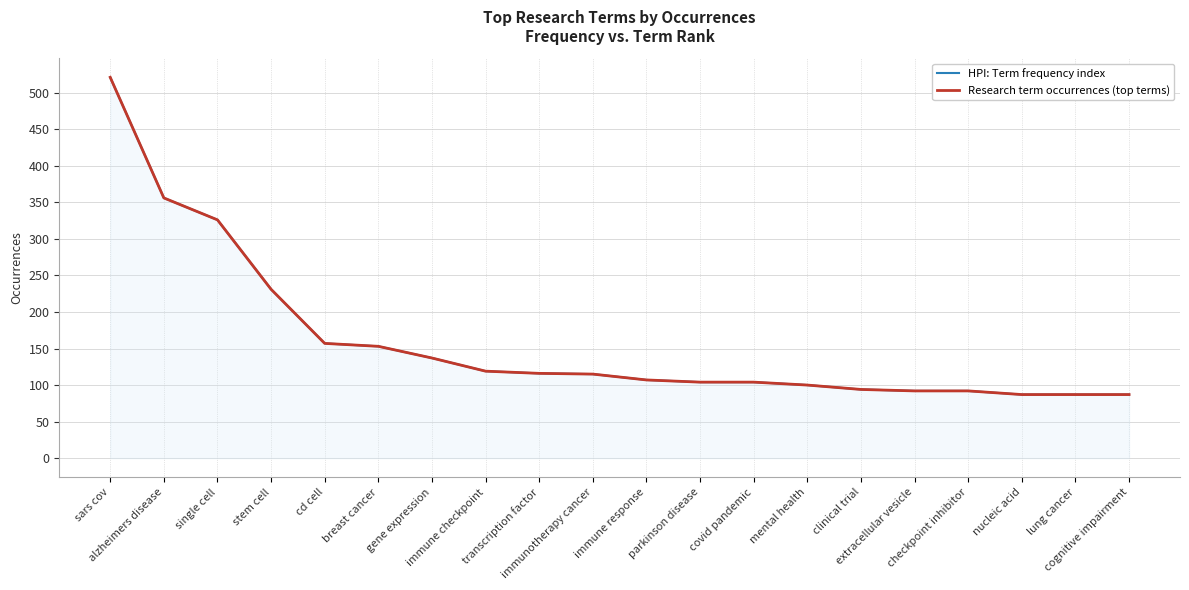

Which series has the largest total across all categories?

HPI: Term frequency index